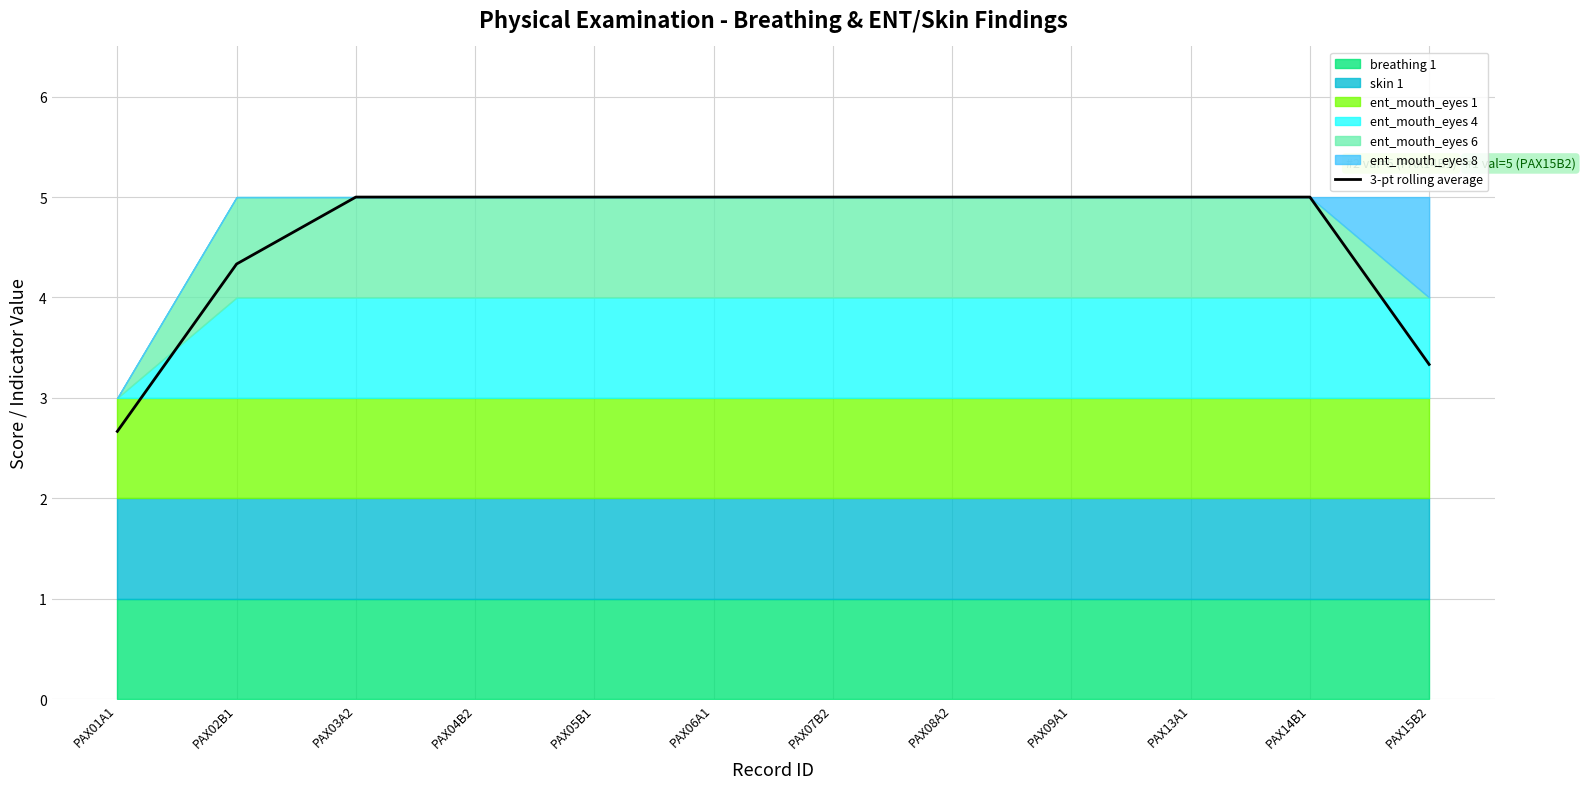

List the labels in order of value, largest first.

PAX03A2, PAX04B2, PAX05B1, PAX06A1, PAX07B2, PAX08A2, PAX09A1, PAX13A1, PAX14B1, PAX02B1, PAX15B2, PAX01A1